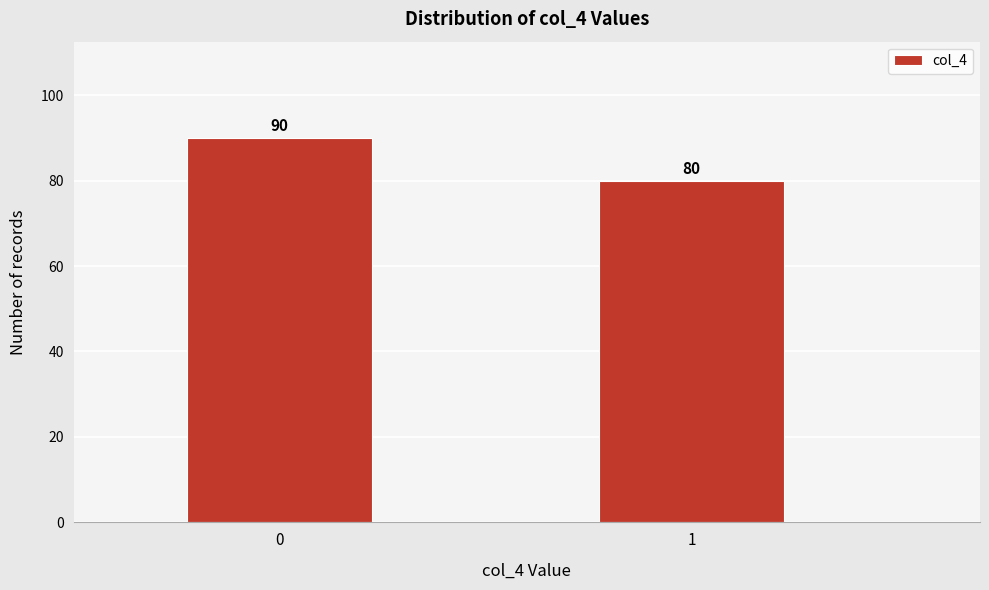

Reading left to right, extract all data points from this chart.

0=90	1=80